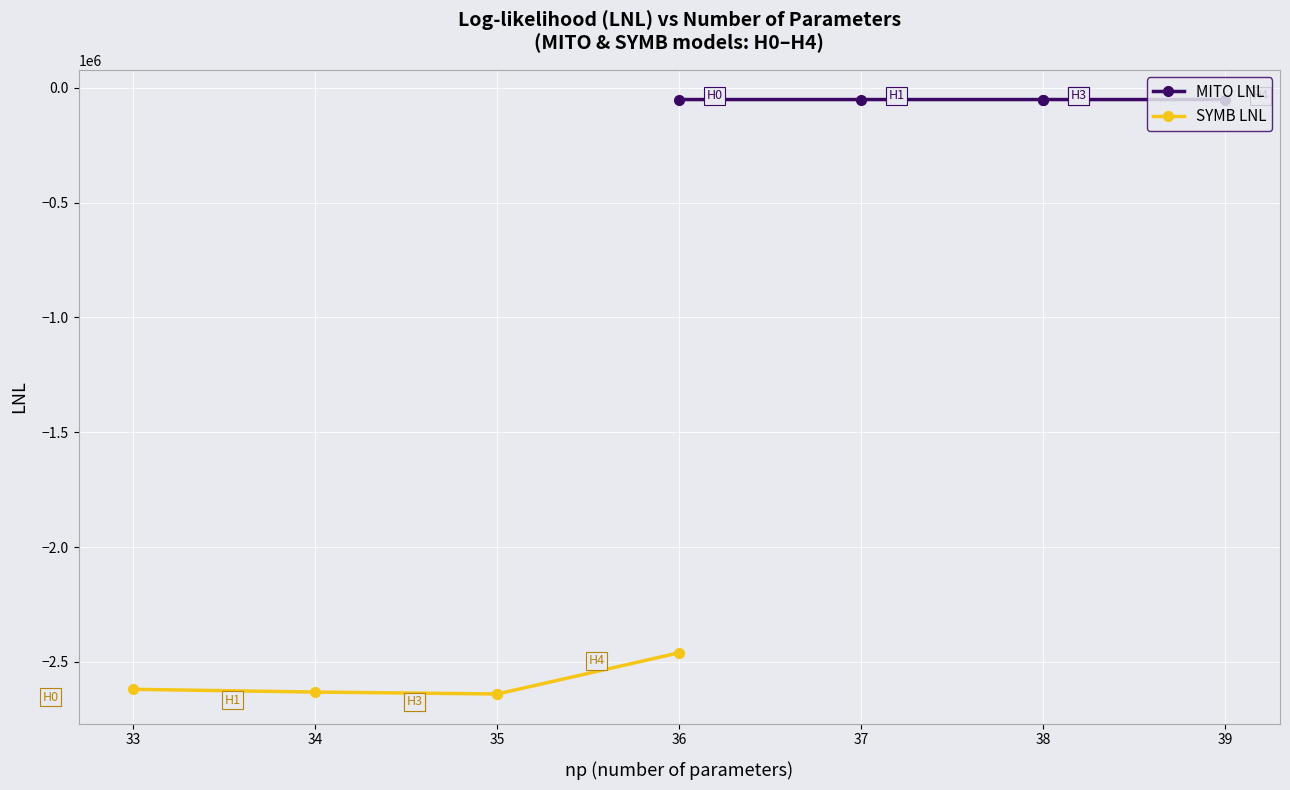

What is the approximate value of SYMB LNL at 36?

-2460412.7